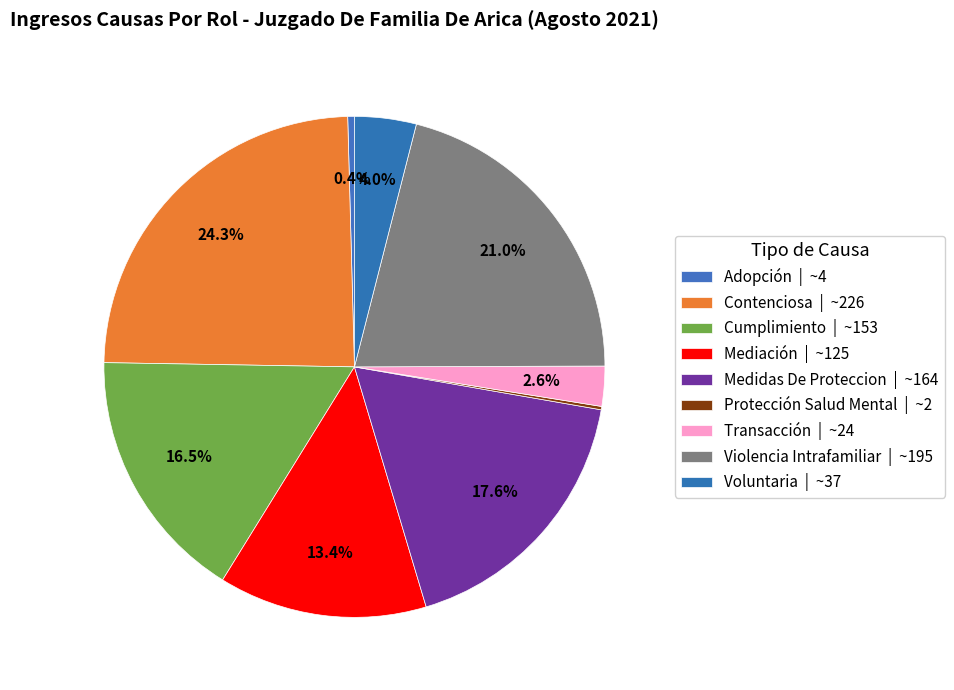

What is the change in value from Mediación to Protección Salud Mental?

-123